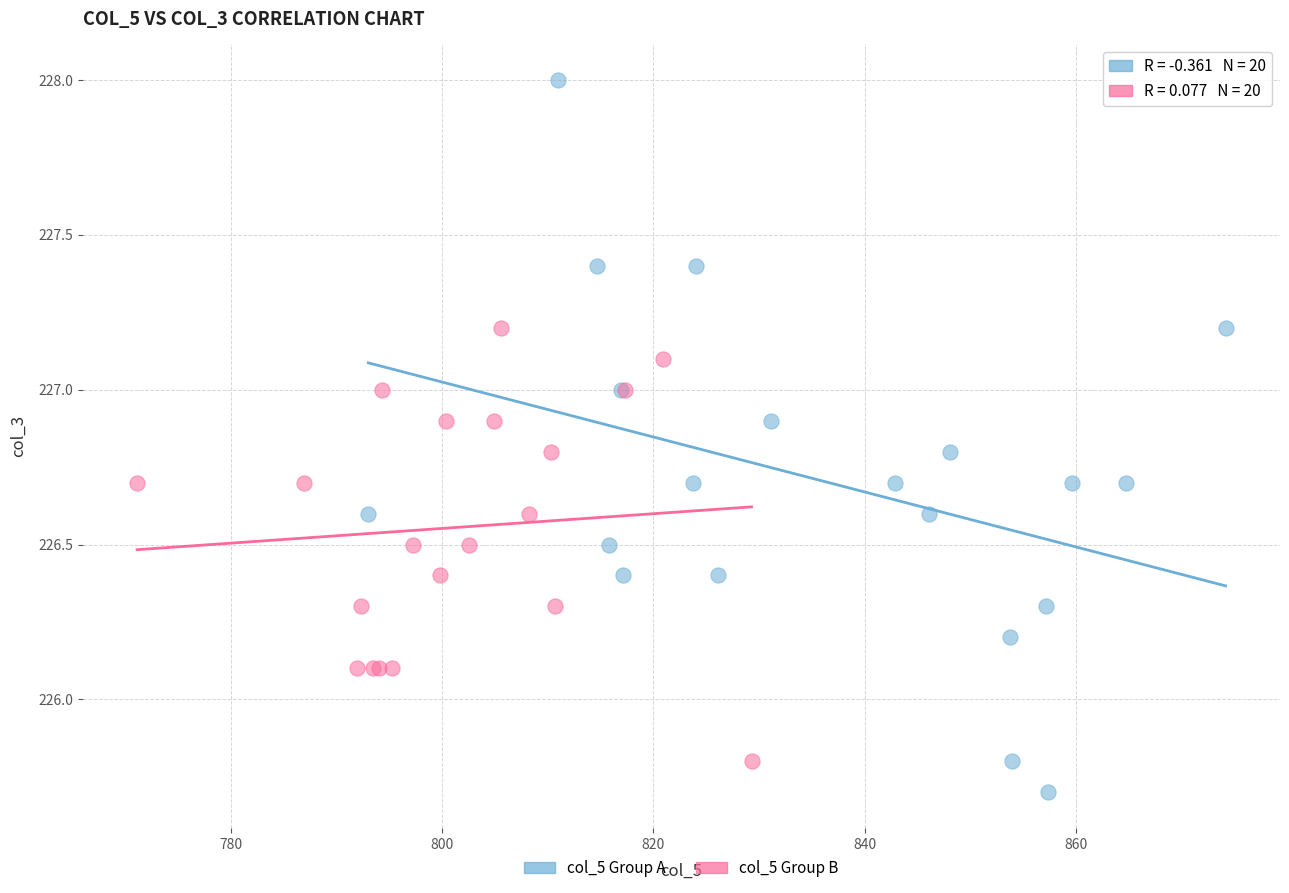

What are all the series names shown in the legend?

col_5 Group A, col_5 Group B